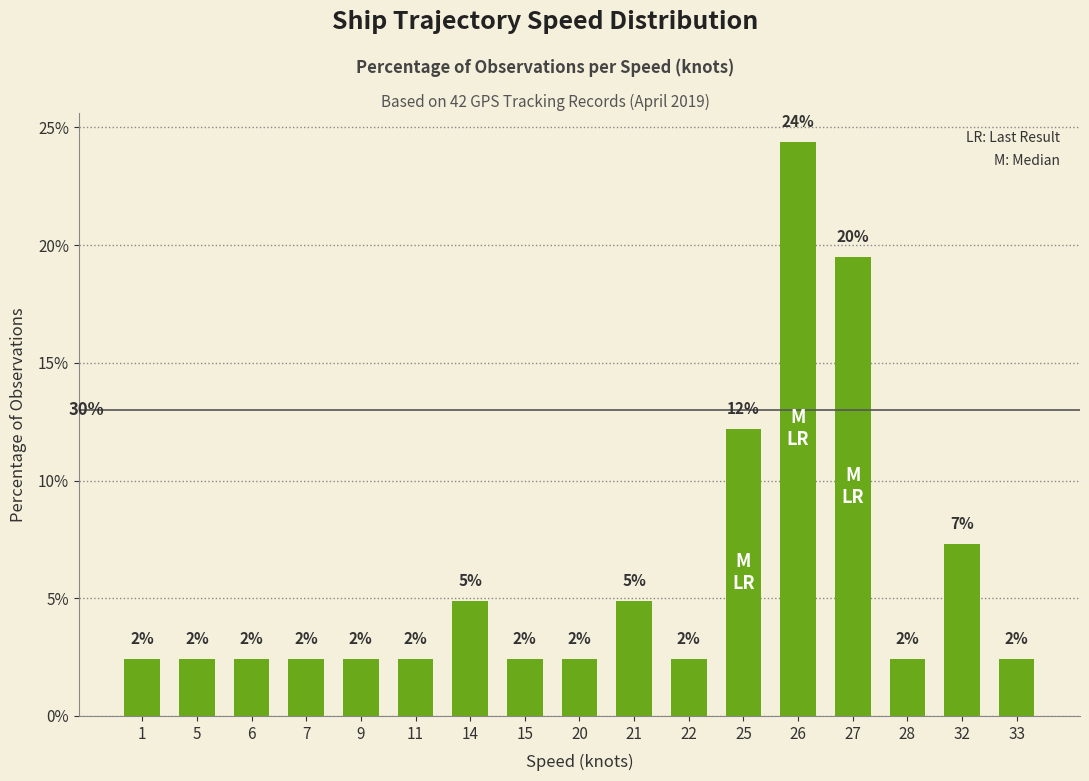

Reading left to right, extract all data points from this chart.

1=2.4	5=2.4	6=2.4	7=2.4	9=2.4	11=2.4	14=4.9	15=2.4	20=2.4	21=4.9	22=2.4	25=12.2	26=24.4	27=19.5	28=2.4	32=7.3	33=2.4